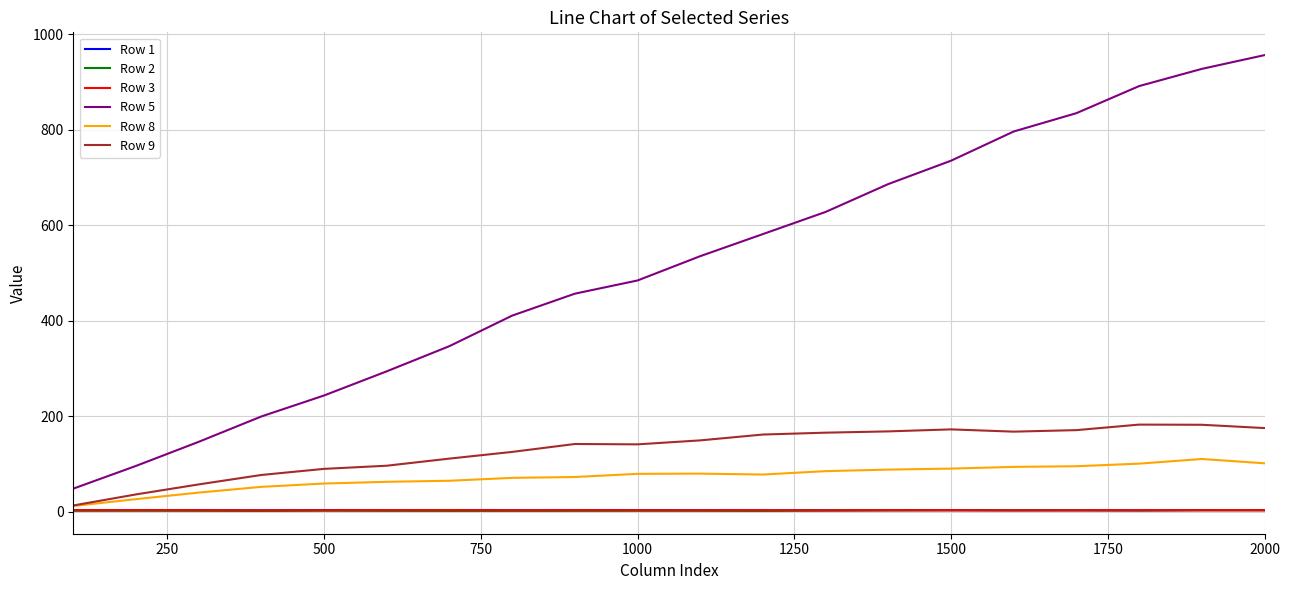

What are all the series names shown in the legend?

Row 1, Row 2, Row 3, Row 5, Row 8, Row 9